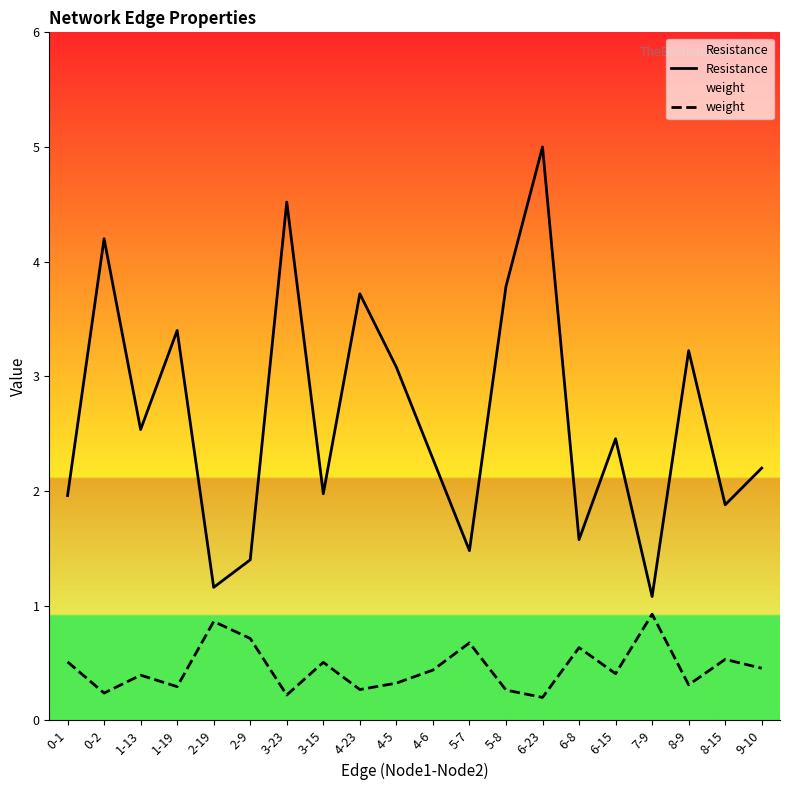

Reading left to right, what are all the values shown in this chart?

Resistance: 0-1=2.0	0-2=4.2	1-13=2.5	1-19=3.4	2-19=1.2	2-9=1.4	3-23=4.5	3-15=2.0	4-23=3.7	4-5=3.1	4-6=2.3	5-7=1.5	5-8=3.8	6-23=5.0	6-8=1.6	6-15=2.5	7-9=1.1	8-9=3.2	8-15=1.9	9-10=2.2
weight: 0-1=0.5	0-2=0.2	1-13=0.4	1-19=0.3	2-19=0.9	2-9=0.7	3-23=0.2	3-15=0.5	4-23=0.3	4-5=0.3	4-6=0.4	5-7=0.7	5-8=0.3	6-23=0.2	6-8=0.6	6-15=0.4	7-9=0.9	8-9=0.3	8-15=0.5	9-10=0.5